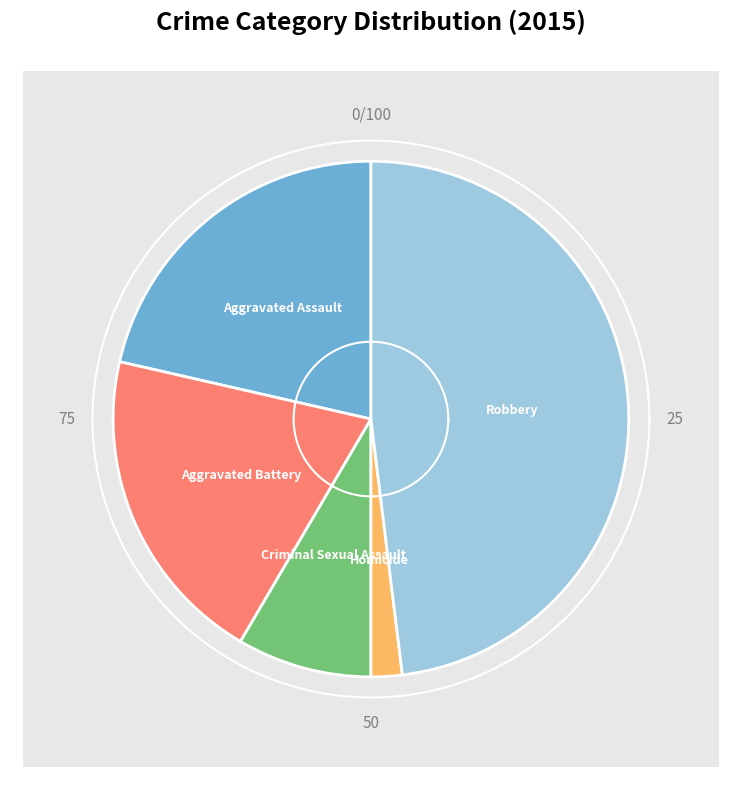

Which slice is the smallest?

Homicide